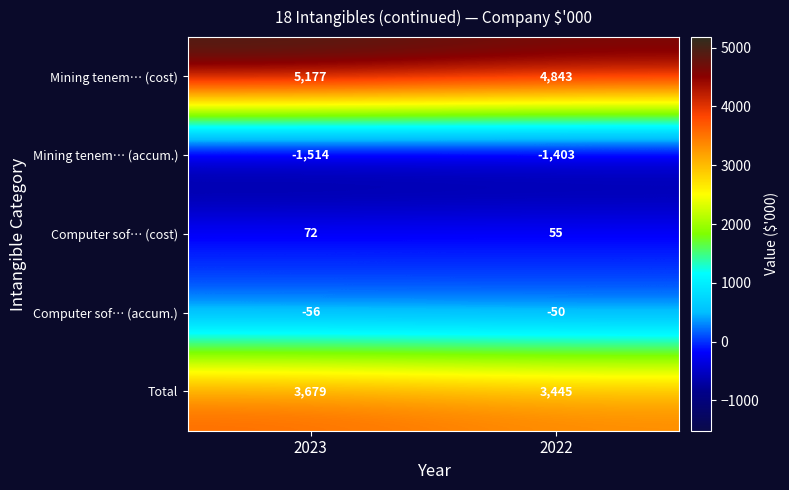

Reading left to right, list all the values displayed in this chart.

Mining tenem… (cost): 2023=5177	2022=4843
Mining tenem… (accum.): 2023=-1514	2022=-1403
Computer sof… (cost): 2023=72	2022=55
Computer sof… (accum.): 2023=-56	2022=-50
Total: 2023=3679	2022=3445